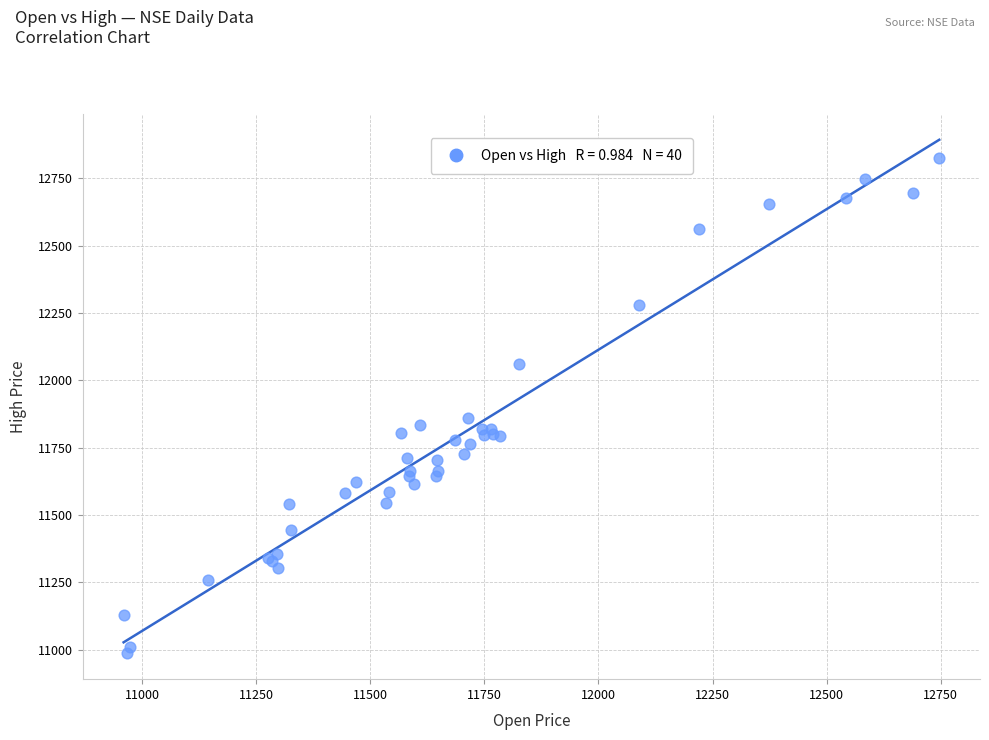

What Y value in the scatter plot is closest to 11905?

11861.1